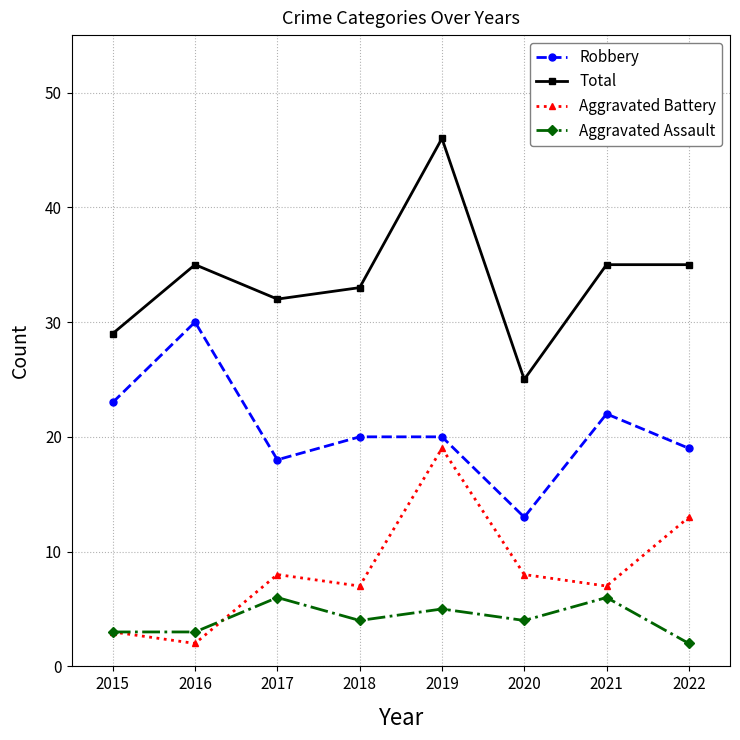

What is the sum of all Total values?

270